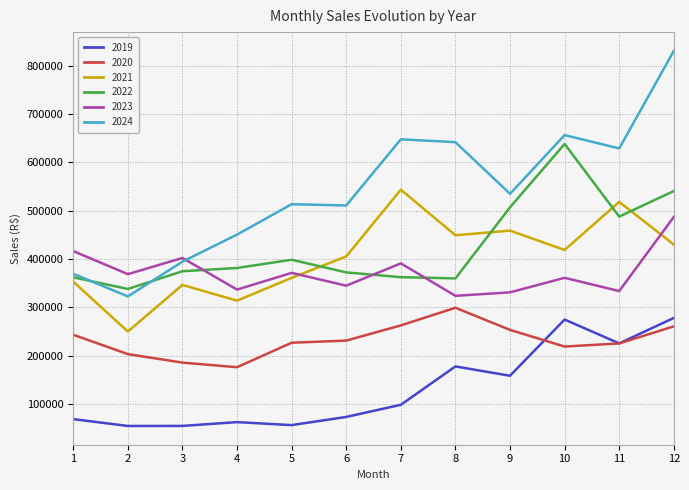

True or false: 2022 and 2020 intersect in this chart.

False